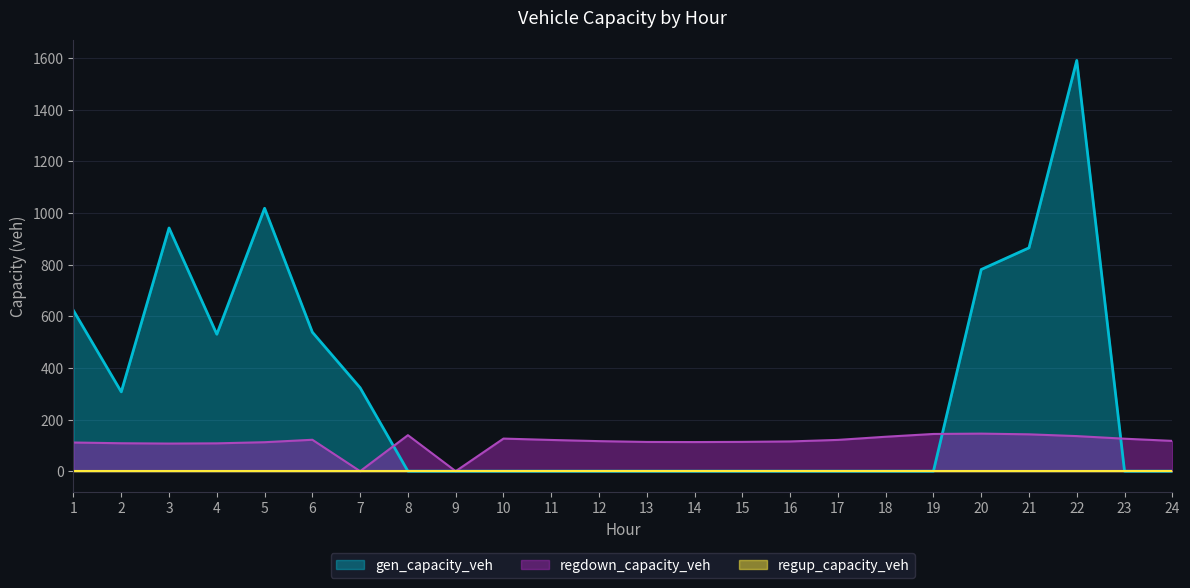

How many series are shown in this chart?

3